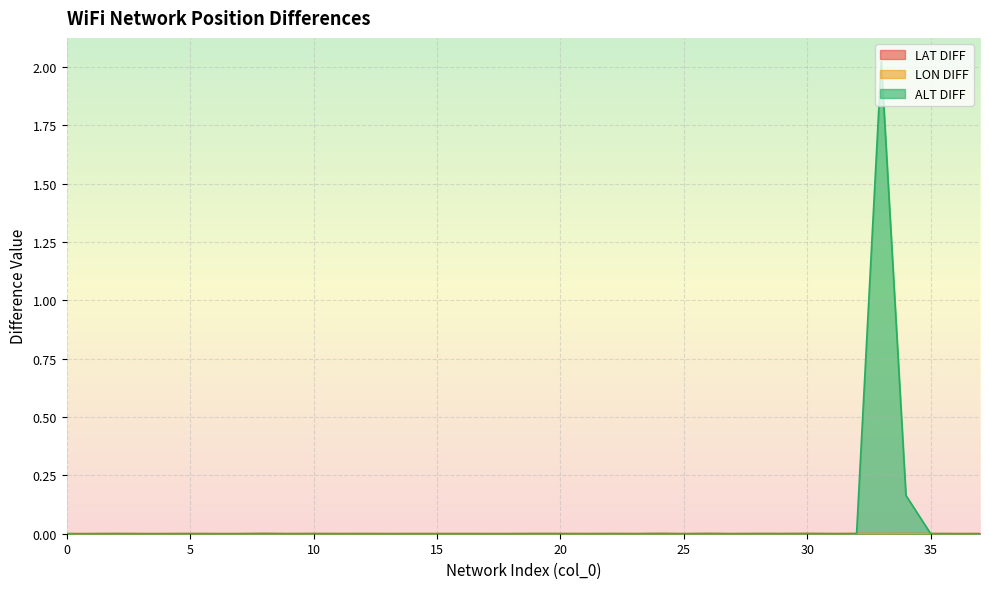

Between 0 and 9, which series saw the biggest shift?

LAT DIFF